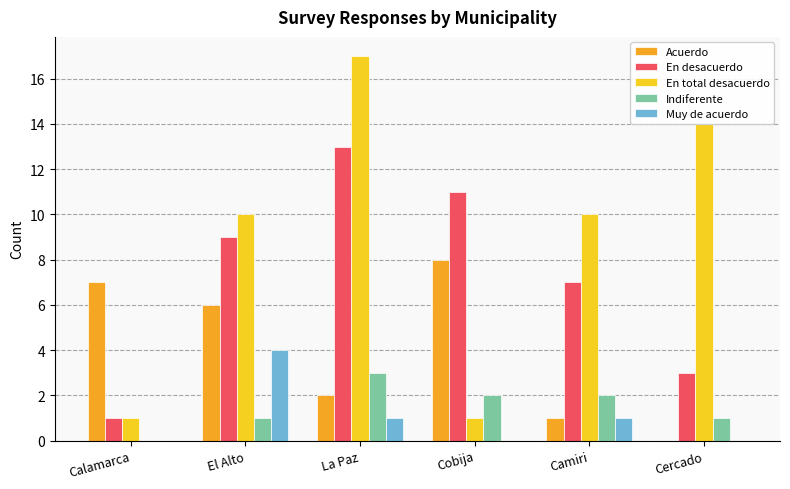

How many distinct data groups are displayed?

5